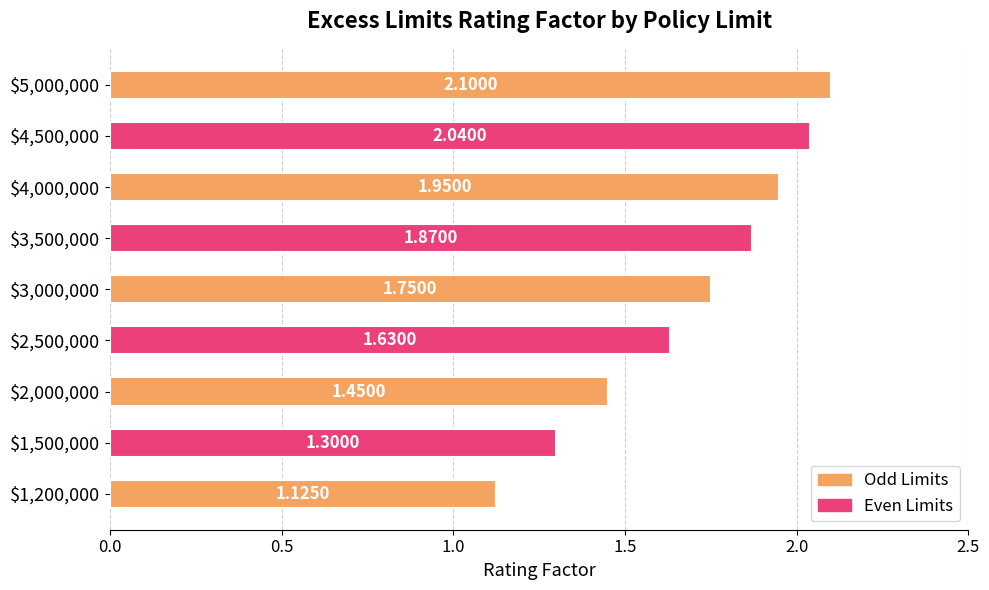

What is the difference between the maximum and second lowest values?

0.8